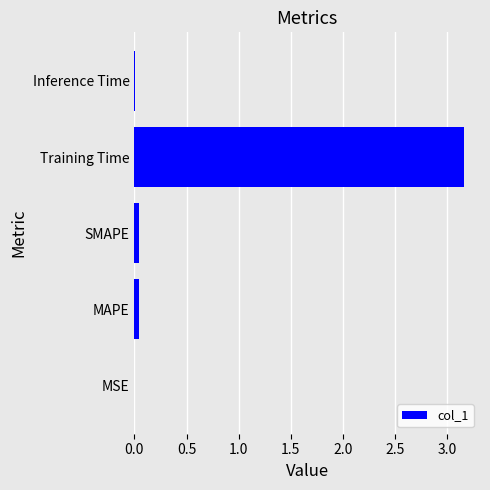

Which category has the highest value across all series?

Training Time